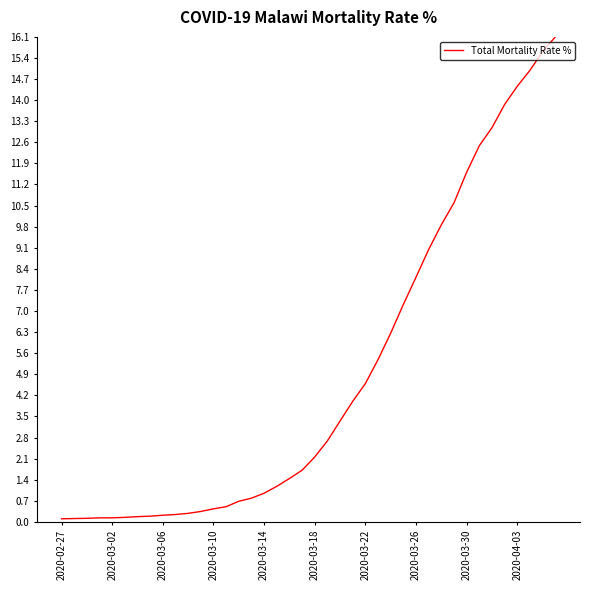

What is the greatest value displayed?

16.1